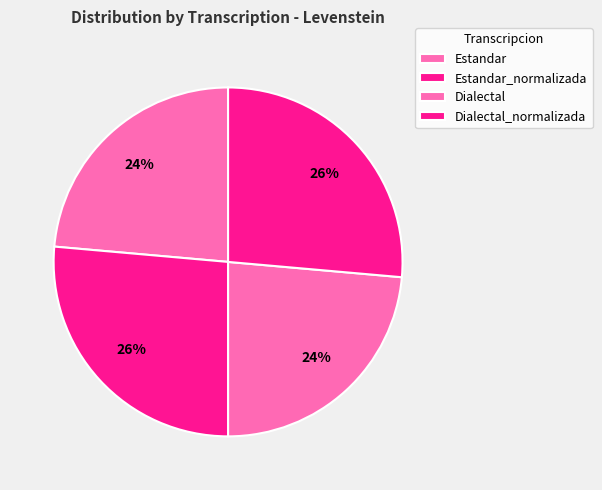

Is there any slice that represents more than half of the pie?

No